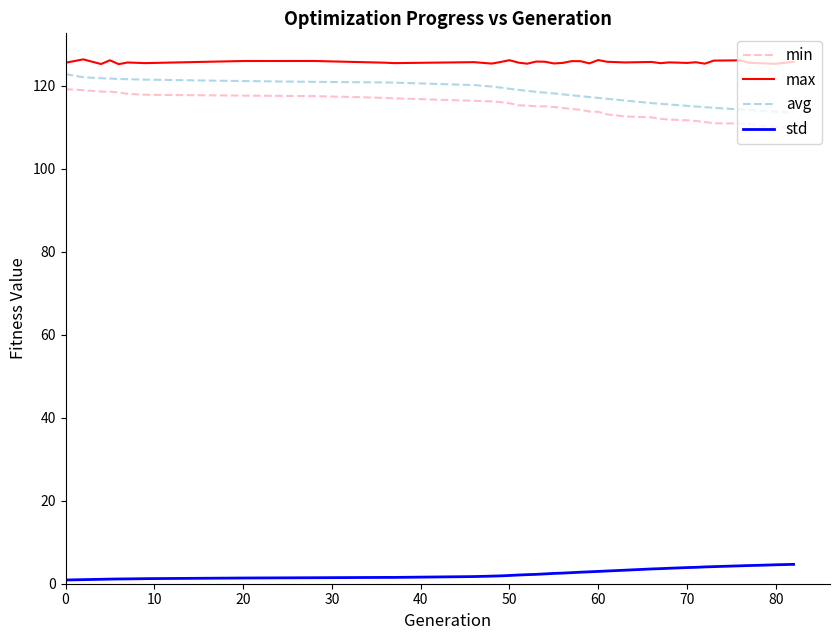

True or false: std and avg cross at least once.

False